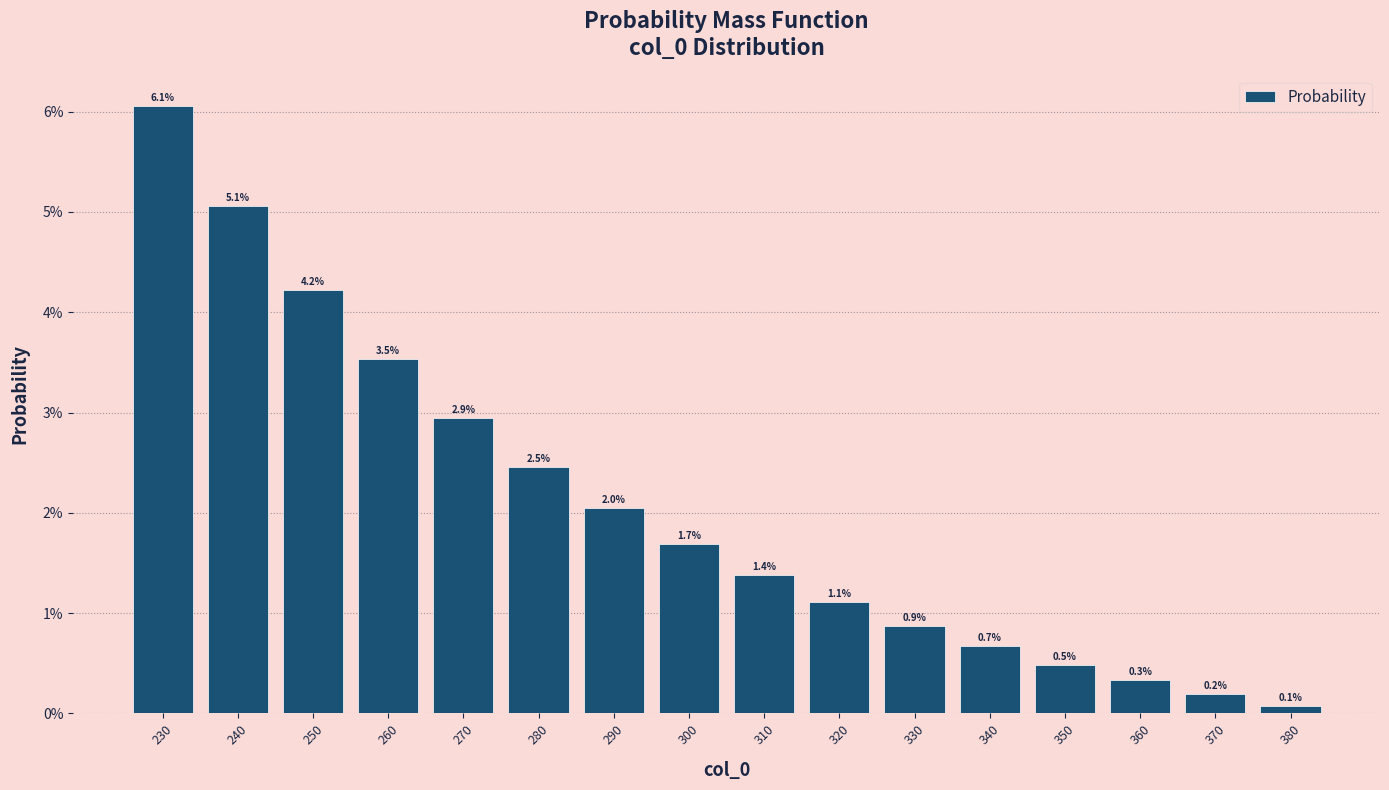

Are the bars horizontal?

No